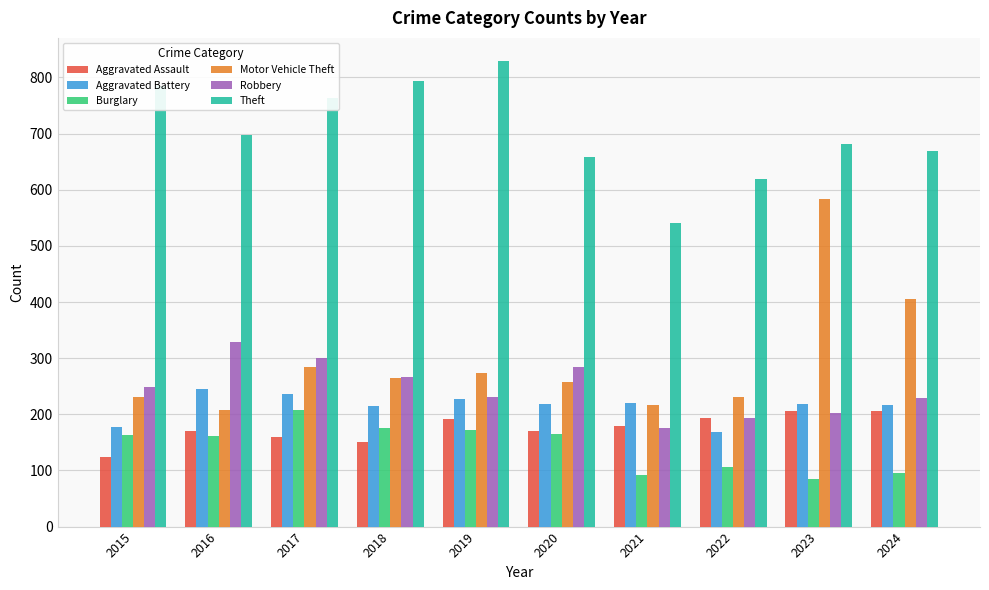

Does the chart contain stacked bars?

No